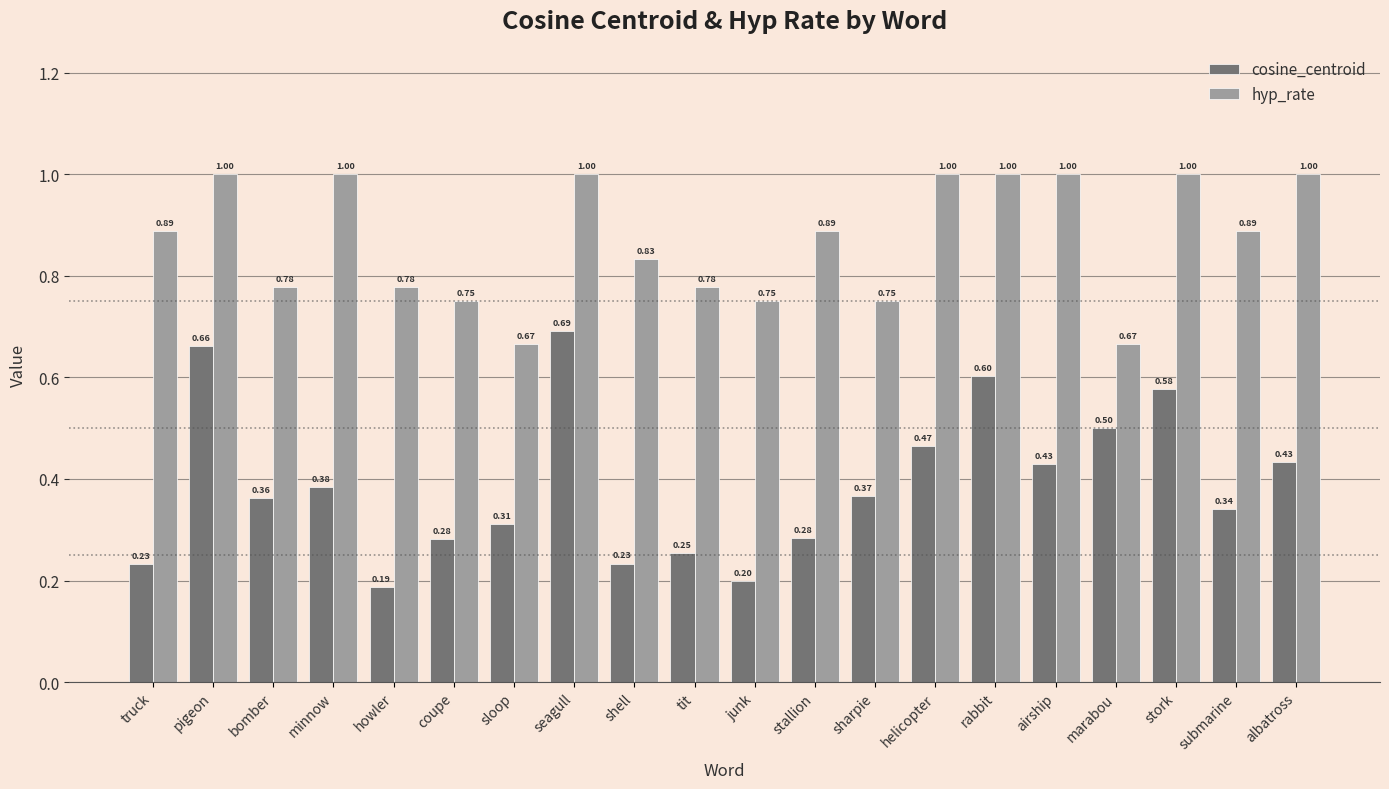

Rank the series at junk from highest to lowest value.

hyp_rate, cosine_centroid